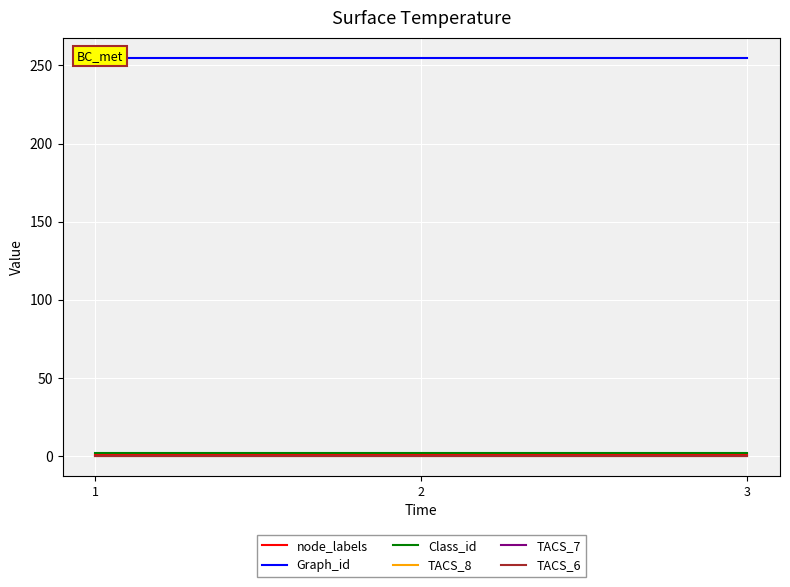

List the labels in order of TACS_7 value, smallest first.

1, 2, 3